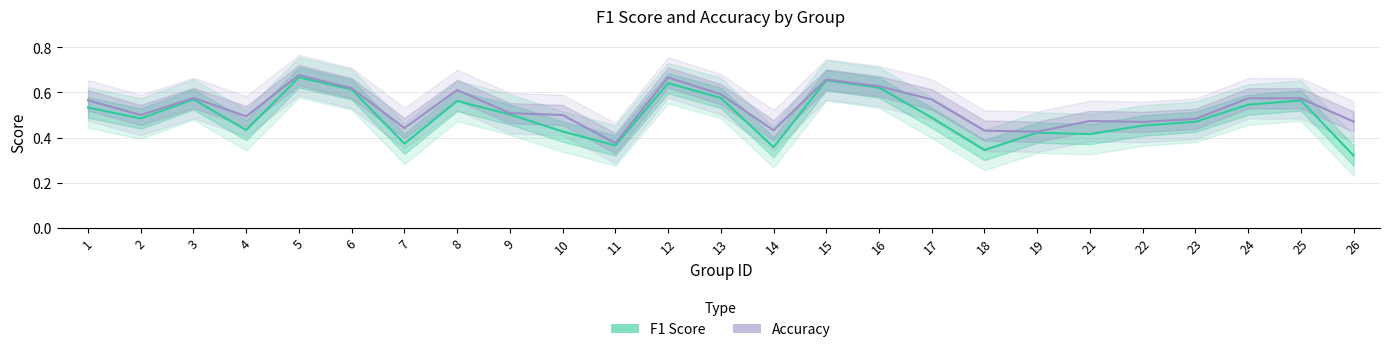

What is the sum of the F1 Score values at 2 and 16?

1.1